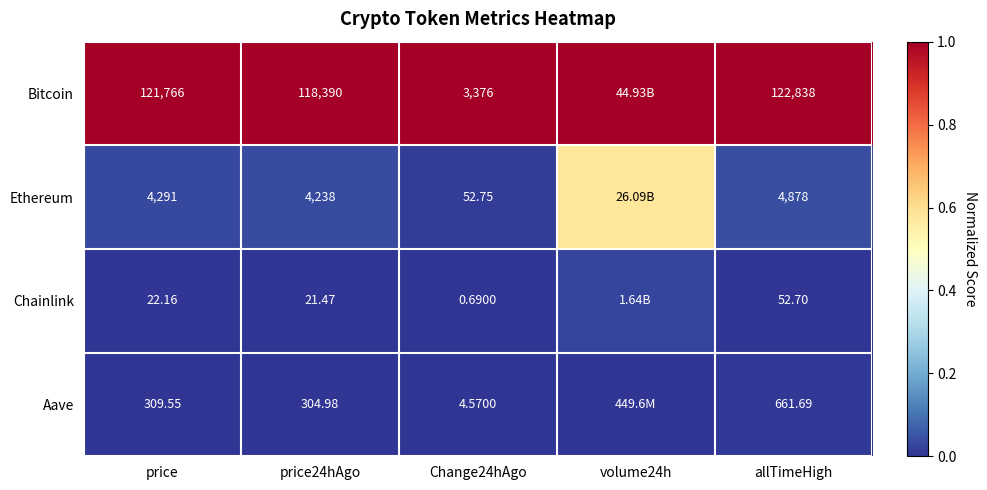

At price, list the series in order from smallest to largest.

Chainlink, Aave, Ethereum, Bitcoin